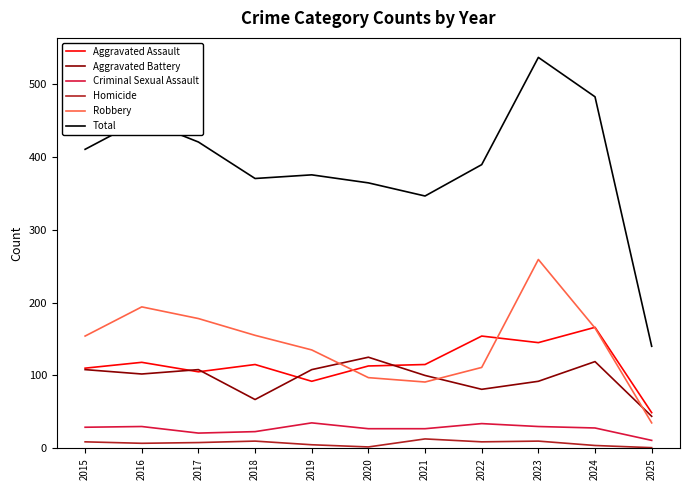

At which label does Total reach its minimum?

2025